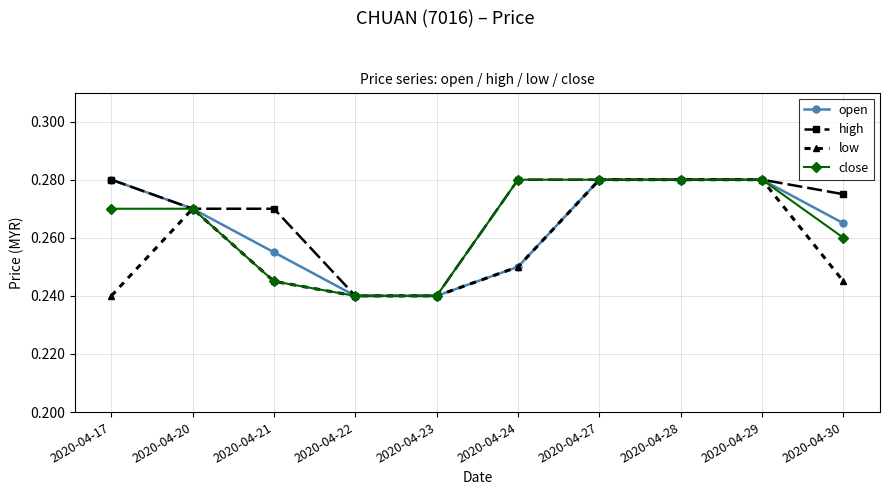

True or false: low has more than 0 points higher than both neighbors.

True